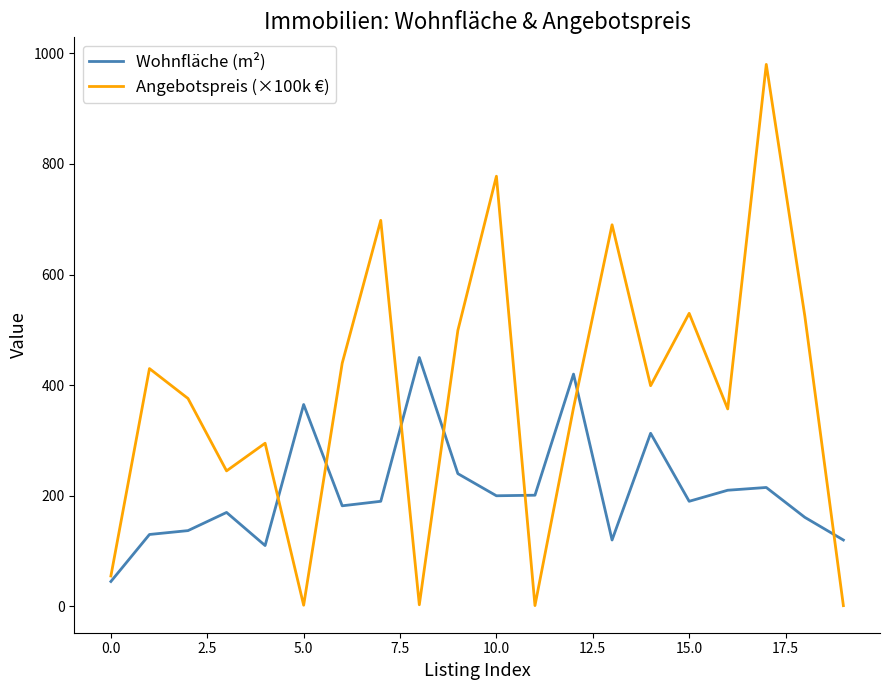

True or false: Angebotspreis (×100k €) and Wohnfläche (m²) intersect in this chart.

True